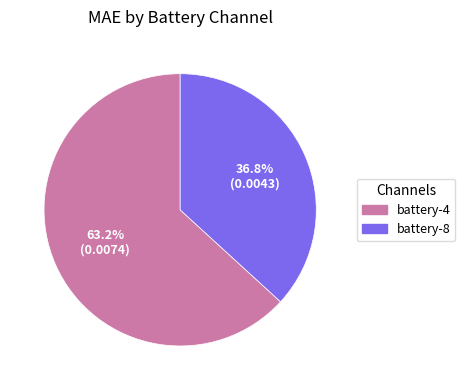

Is it true that battery-8 is 37% of the pie?

True